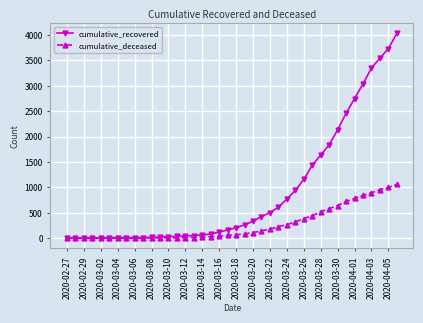

Which series has the largest range (max minus min)?

cumulative_recovered